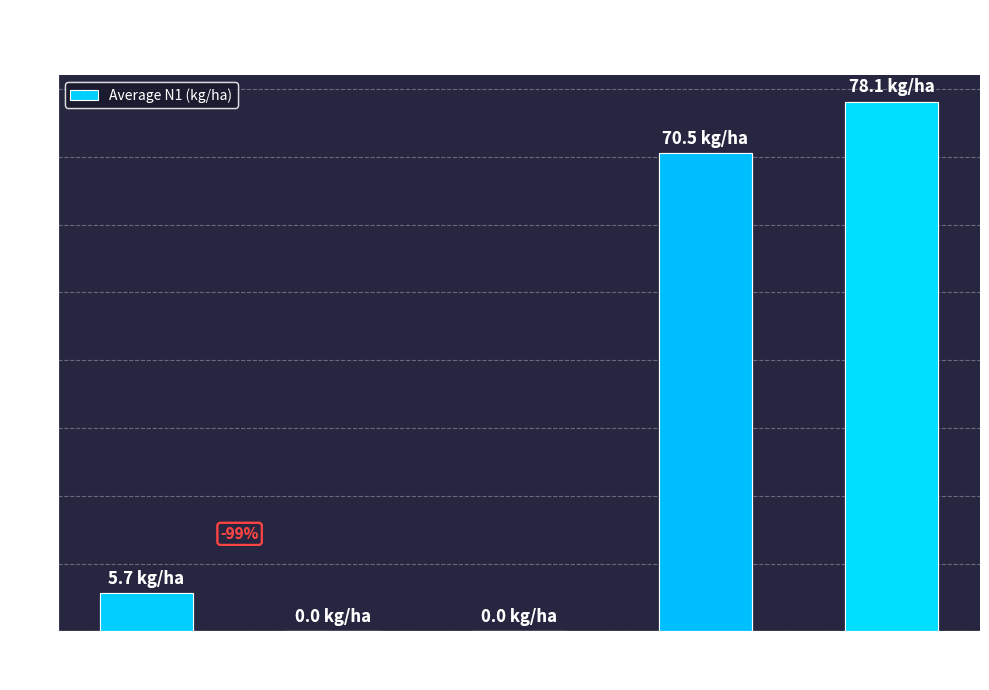

What is the sum of all values?

154.3